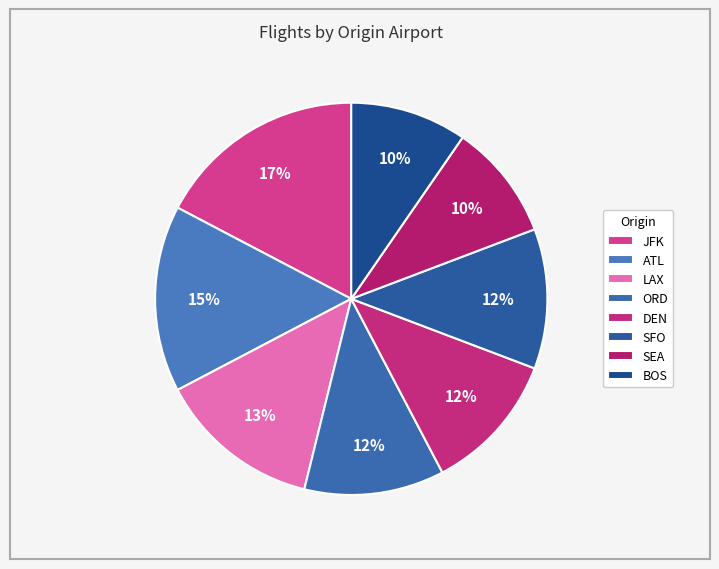

How many segments does this pie chart have?

8